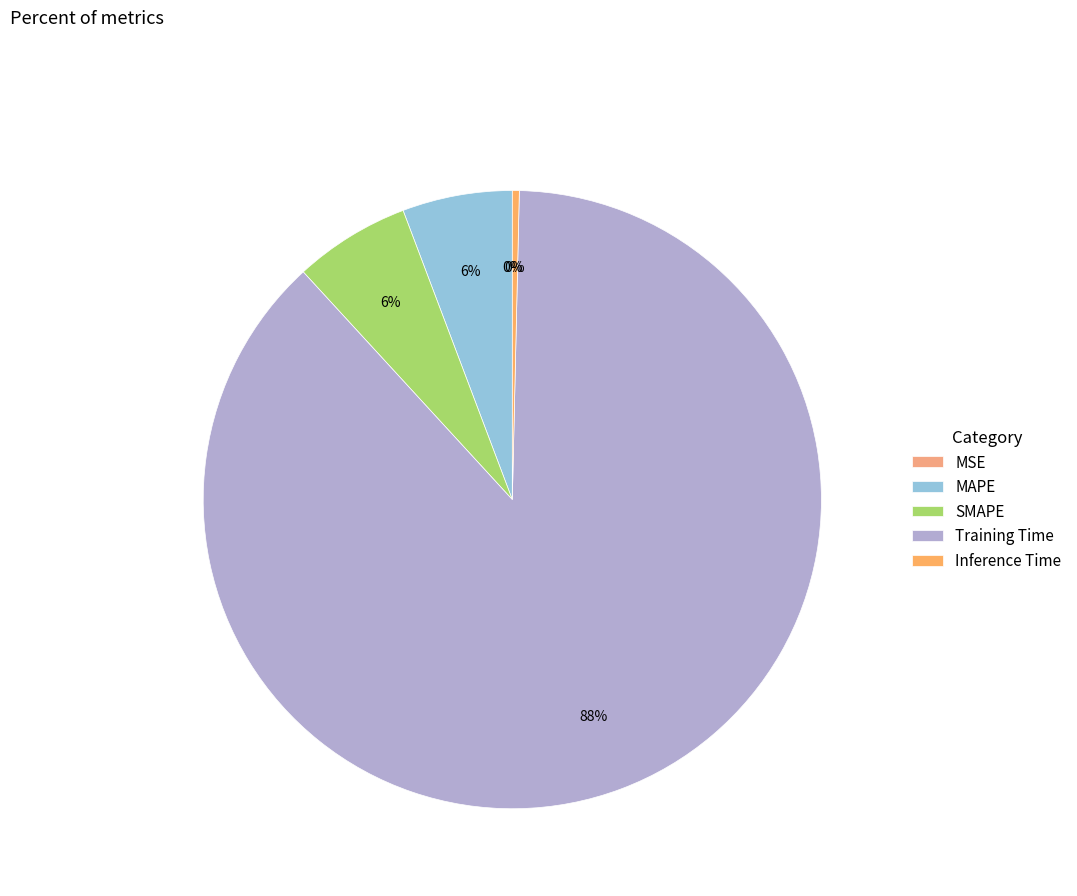

Rank the categories by value from lowest to highest.

MSE, Inference Time, MAPE, SMAPE, Training Time